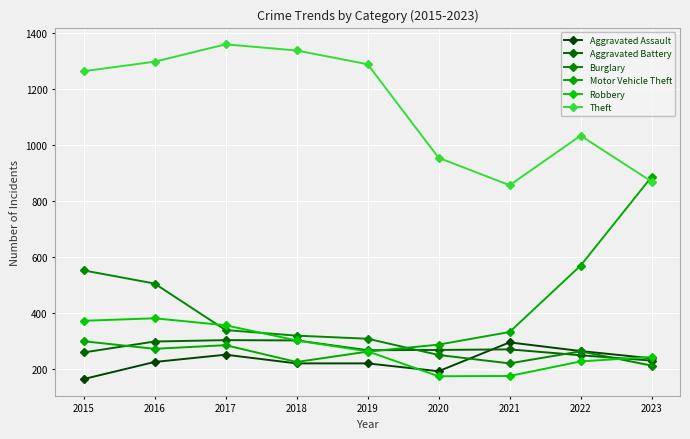

Is it true that Robbery equals 256 at 2021?

False